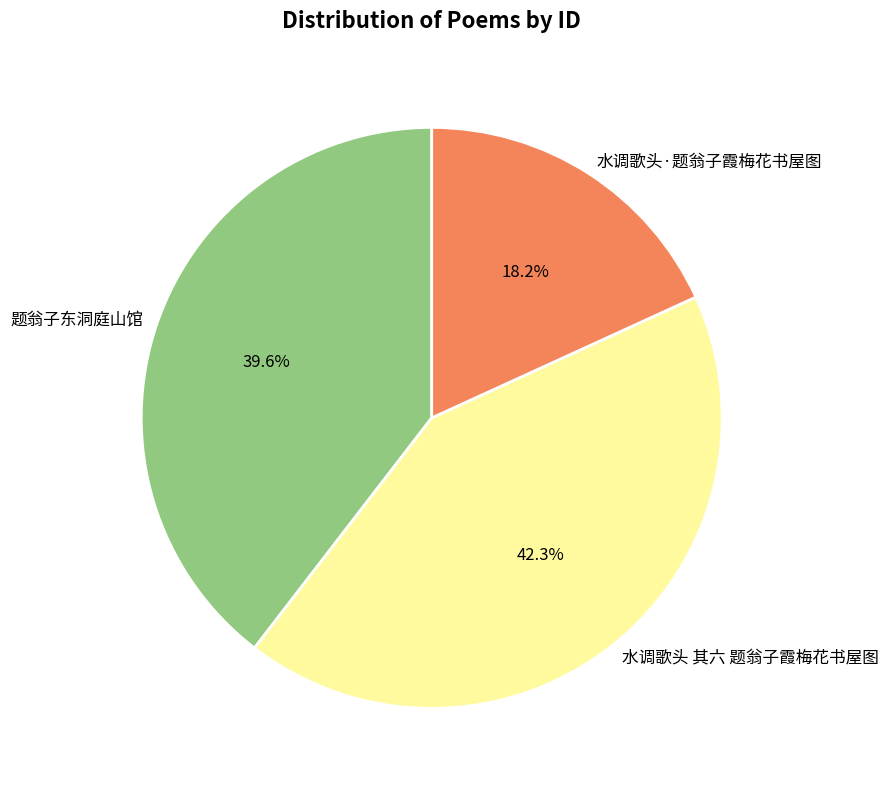

Which category has the smallest portion of the pie?

水调歌头·题翁子霞梅花书屋图